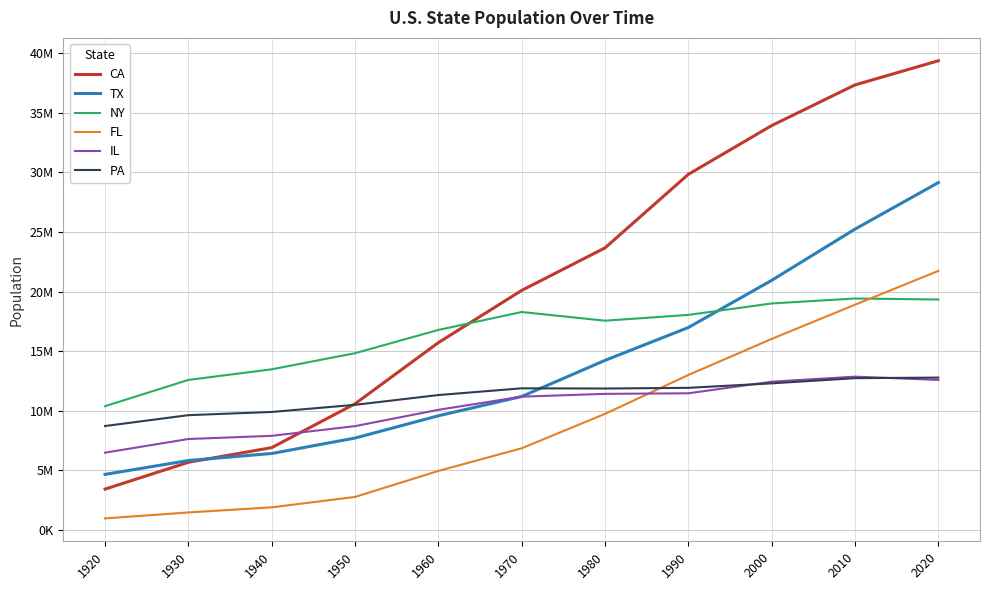

Reading left to right, list all the values displayed in this chart.

CA: 1920=3426861	1930=5677251	1940=6907387	1950=10586223	1960=15717204	1970=20098863	1980=23668562	1990=29839250	2000=33930798	2010=37341989	2020=39368078
TX: 1920=4663228	1930=5824715	1940=6414824	1950=7711194	1960=9579677	1970=11198655	1980=14229191	1990=16986510	2000=20944454	2010=25241971	2020=29145505
NY: 1920=10385227	1930=12588066	1940=13479142	1950=14830192	1960=16782304	1970=18287529	1980=17557288	1990=18044505	2000=19004973	2010=19421055	2020=19336776
FL: 1920=968470	1930=1468211	1940=1897414	1950=2771305	1960=4951560	1970=6855702	1980=9739992	1990=13003362	2000=16028890	2010=18900773	2020=21733312
IL: 1920=6485280	1930=7630654	1940=7897241	1950=8712176	1960=10081158	1970=11184320	1980=11418461	1990=11466682	2000=12439042	2010=12864380	2020=12587530
PA: 1920=8720017	1930=9631350	1940=9900180	1950=10498012	1960=11319366	1970=11884314	1980=11866728	1990=11924710	2000=12300670	2010=12734905	2020=12783254